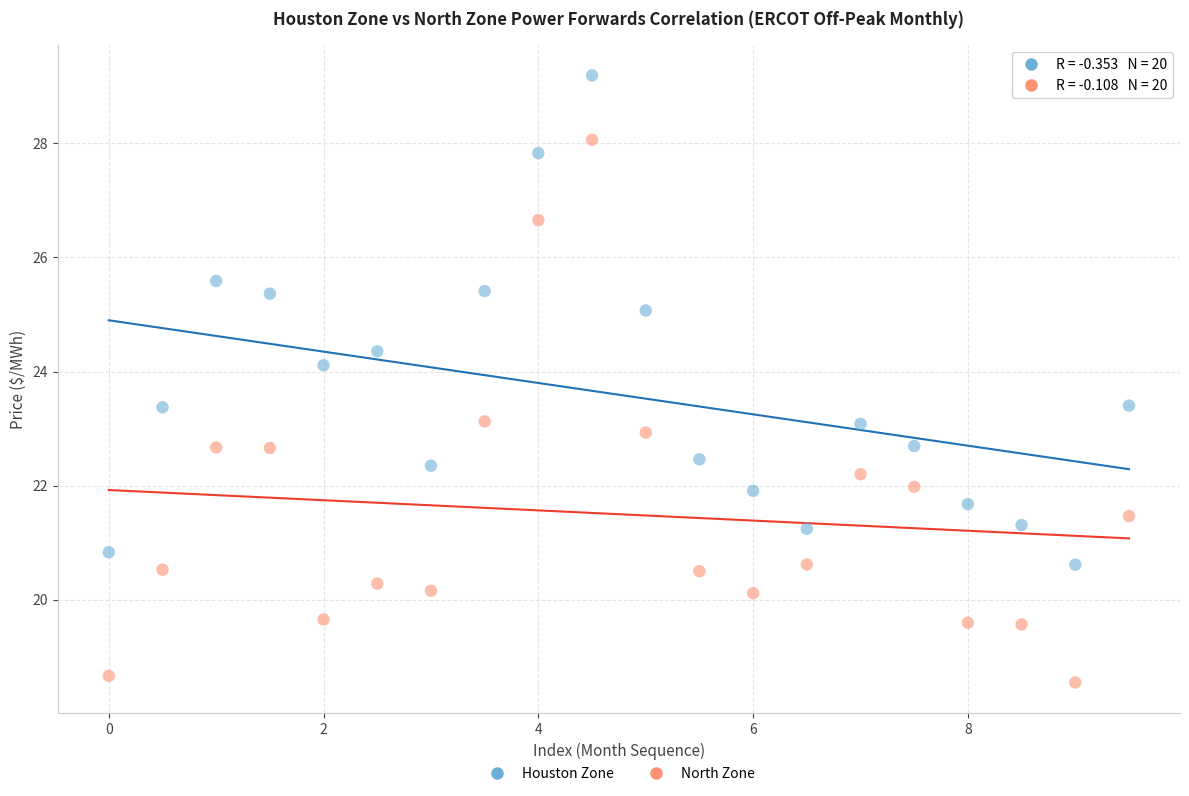

What are all the series names shown in the legend?

Houston Zone, North Zone